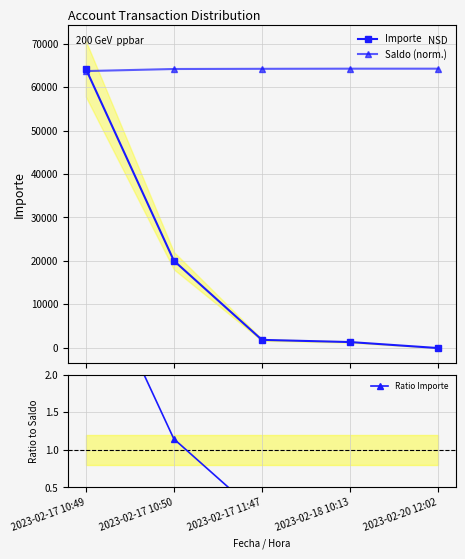

True or false: Saldo (norm.) and Ratio Importe intersect in this chart.

False